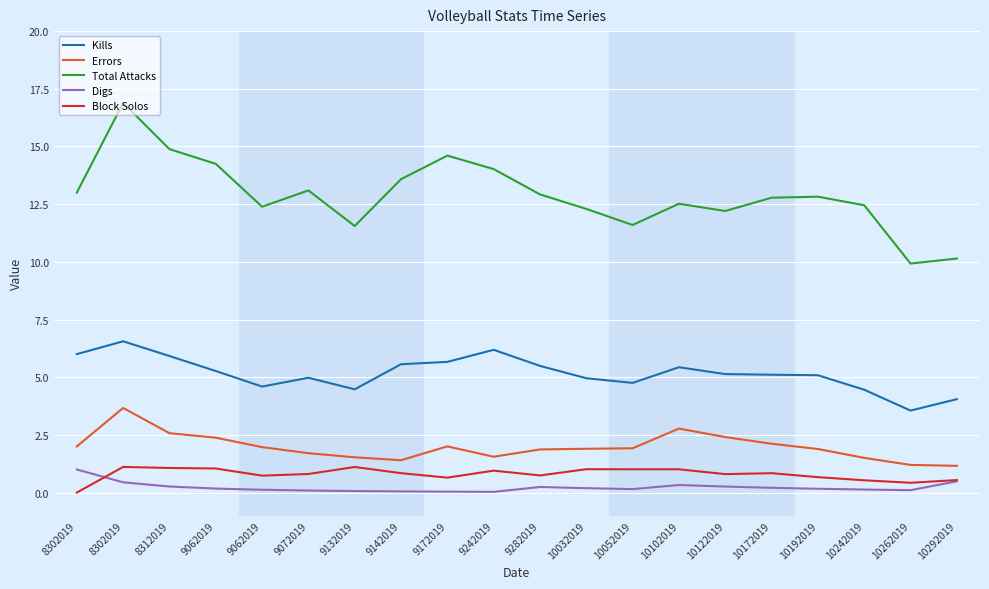

How many lines are shown in the chart?

5